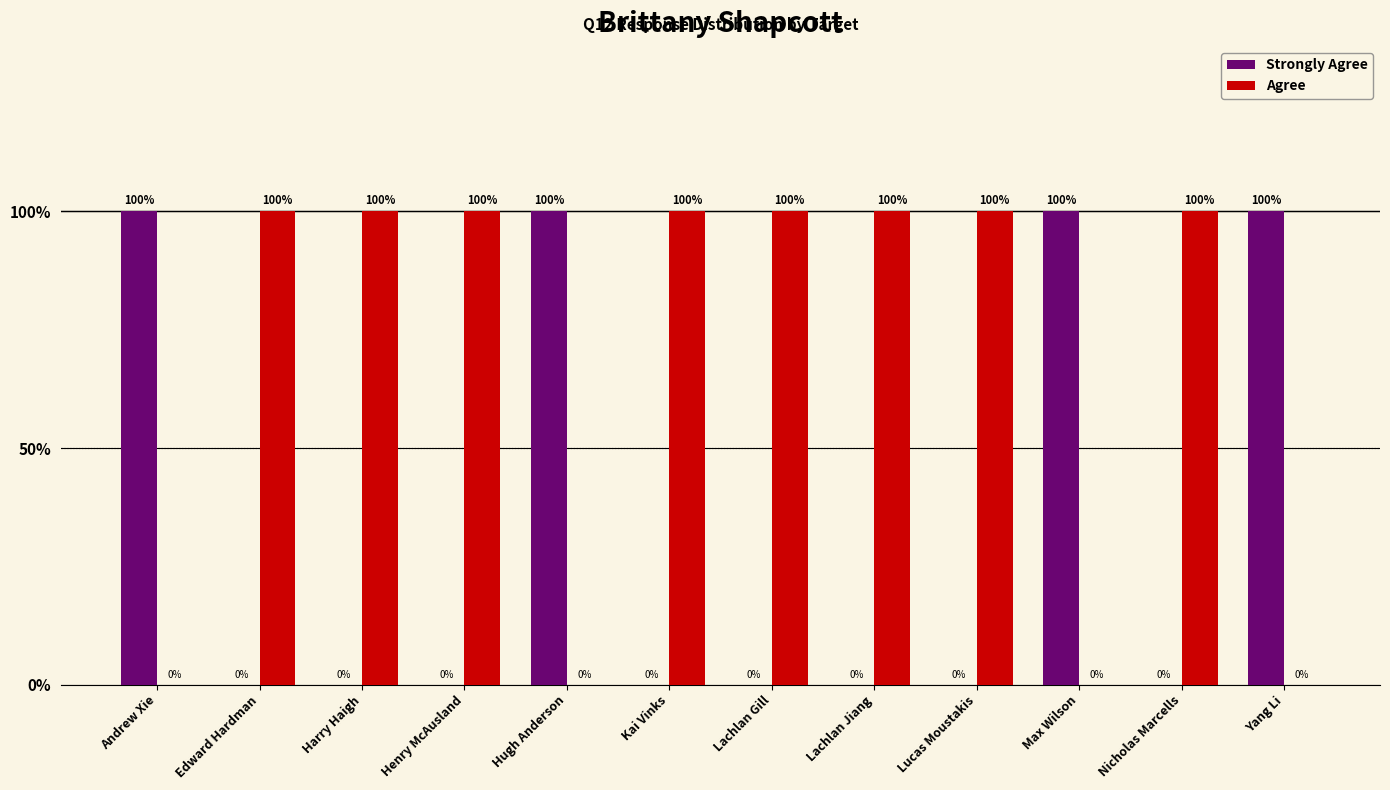

List the series in order of their overall mean, highest first.

Agree, Strongly Agree